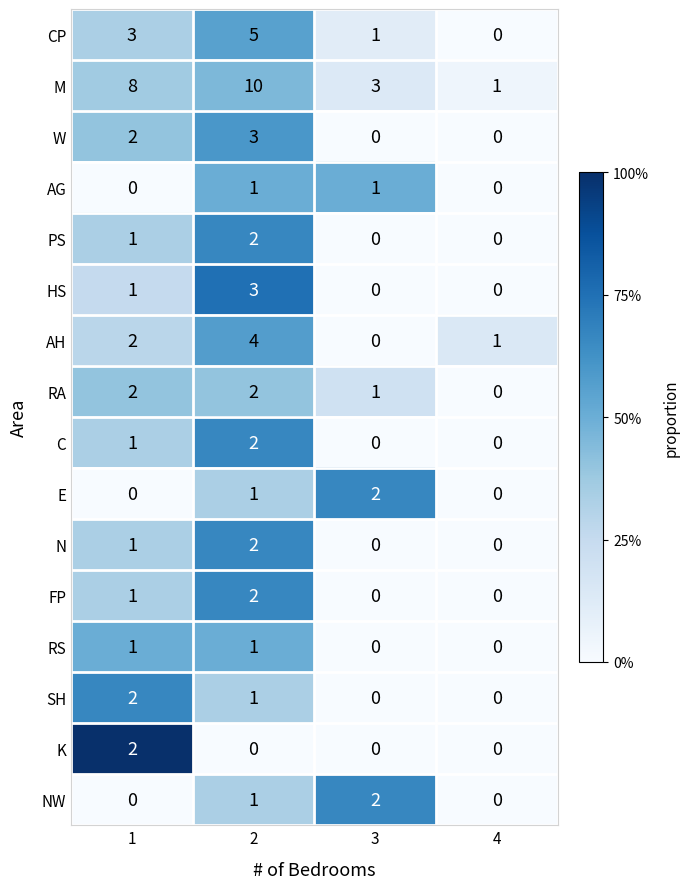

The PS series shows 2 at 2. True or false?

True